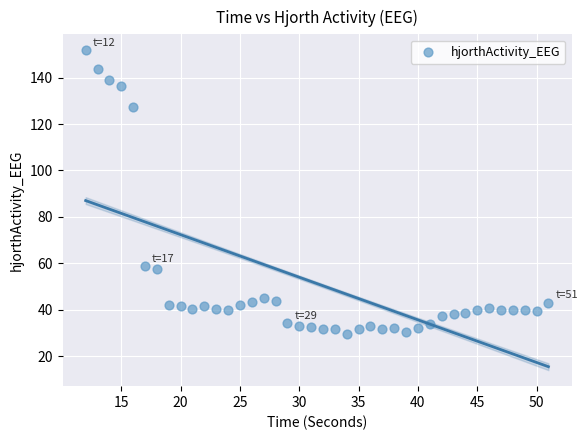

What is the range of X values (max minus min)?

39.0